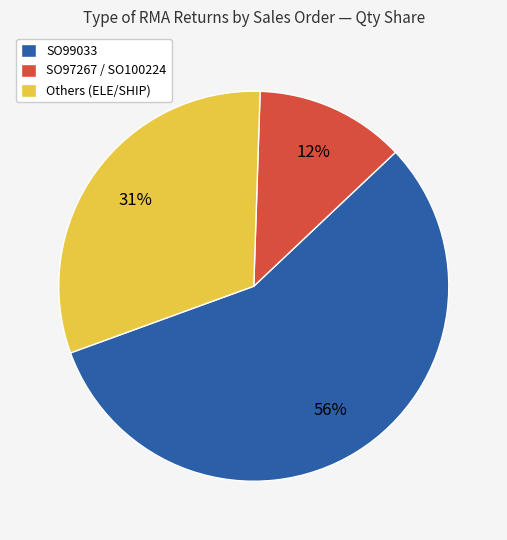

Is the sum of SO97267 / SO100224 and SO99033 greater than half?

Yes